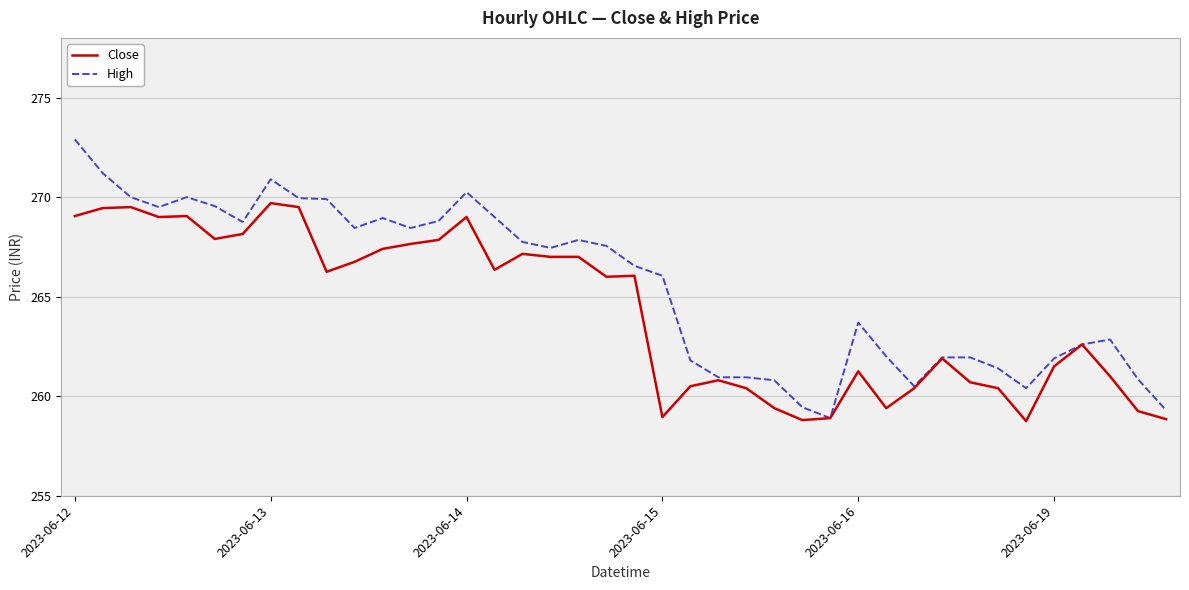

List the series in order of their overall mean, highest first.

High, Close